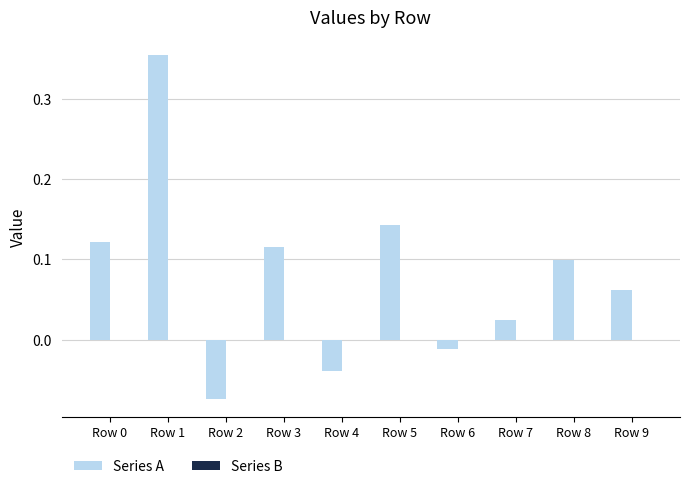

How many series are shown in this chart?

1